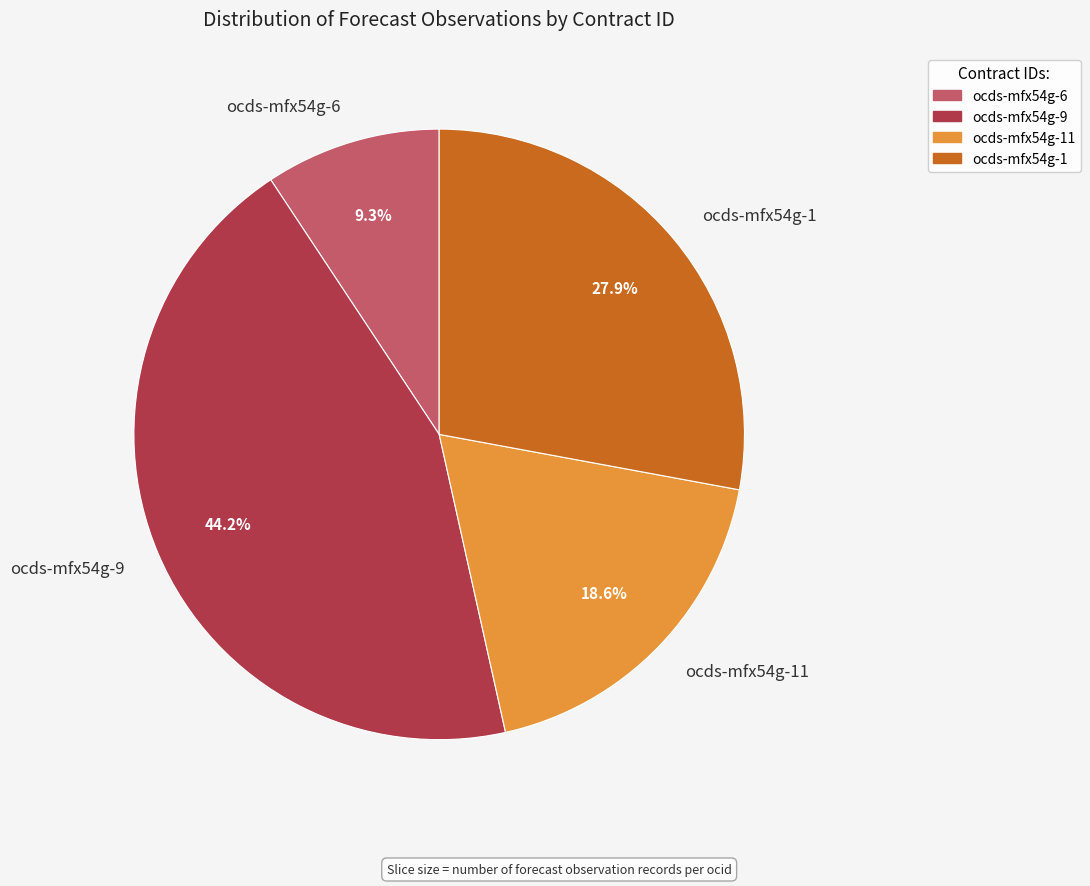

Between ocds-mfx54g-1 and ocds-mfx54g-9, which is larger?

ocds-mfx54g-9